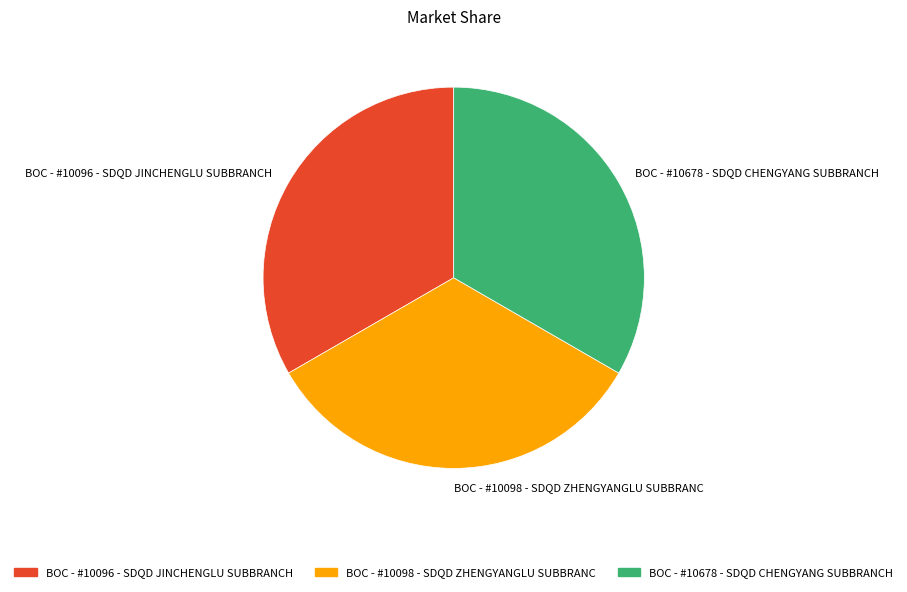

How many slices are in this pie chart?

3